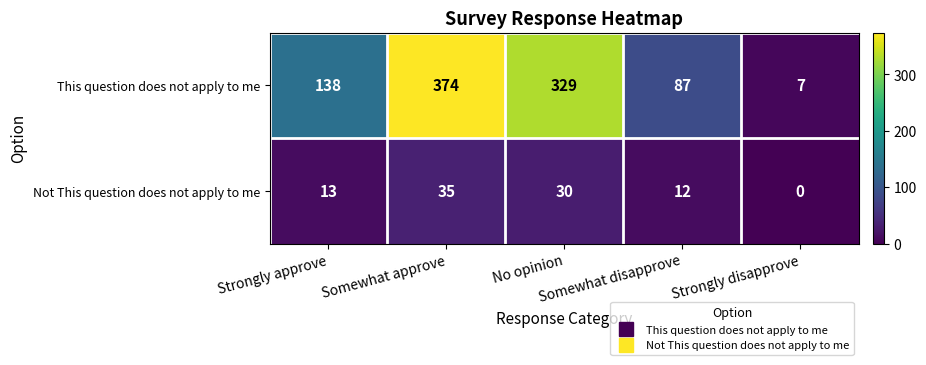

Which series has the largest range (max minus min)?

This question does not apply to me